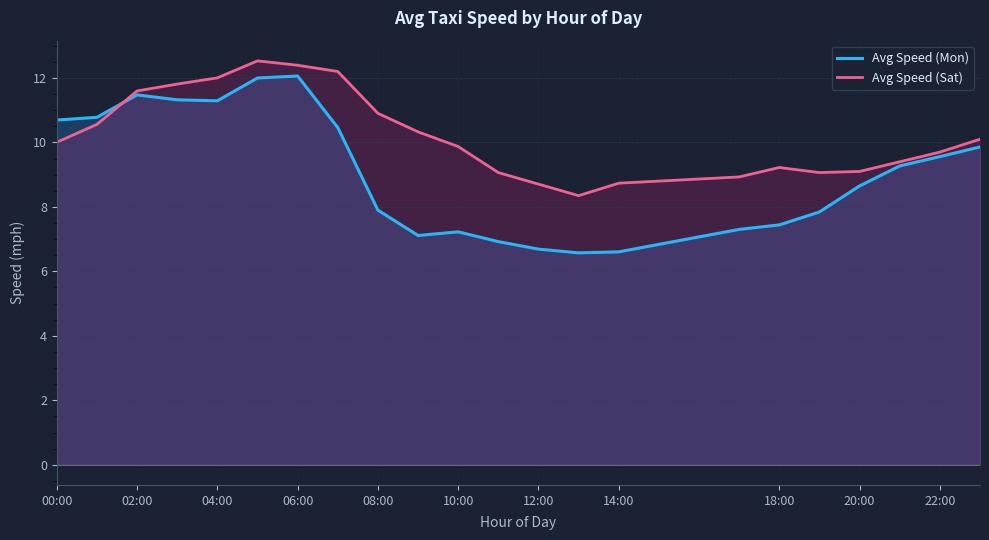

How many distinct data groups are displayed?

2